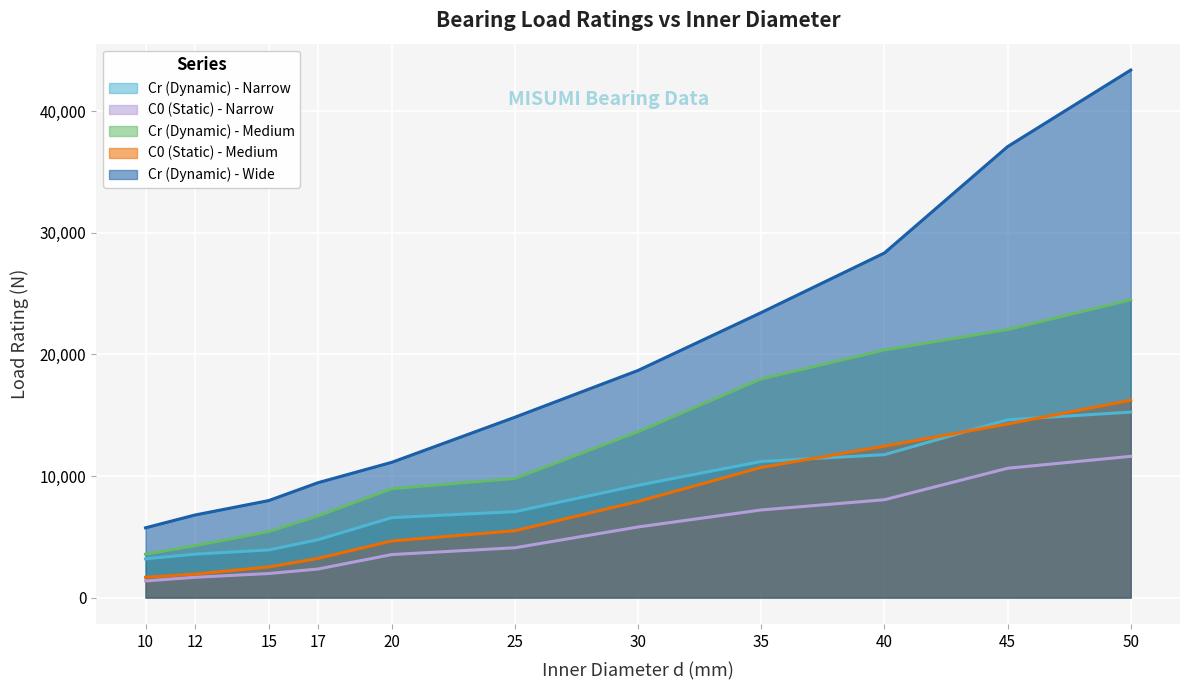

What is the value of the C0 (Static) - Narrow point at the 9th from the left?

8050